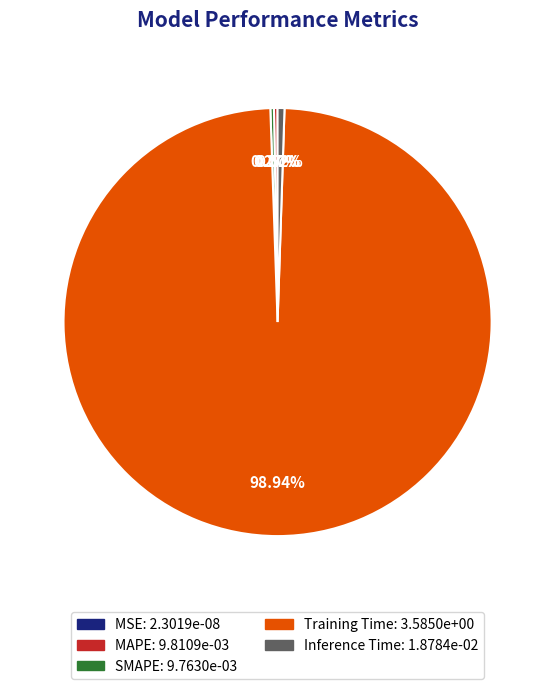

How many slices are in this pie chart?

5